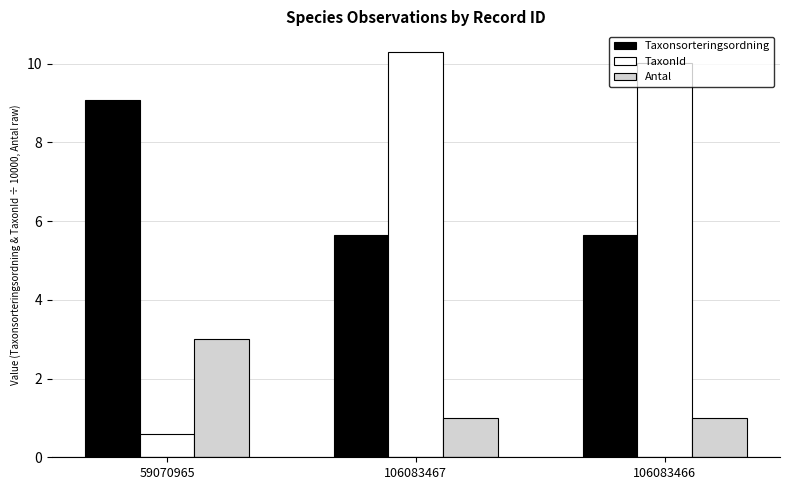

Rank the series at 106083466 from lowest to highest value.

Antal, Taxonsorteringsordning, TaxonId